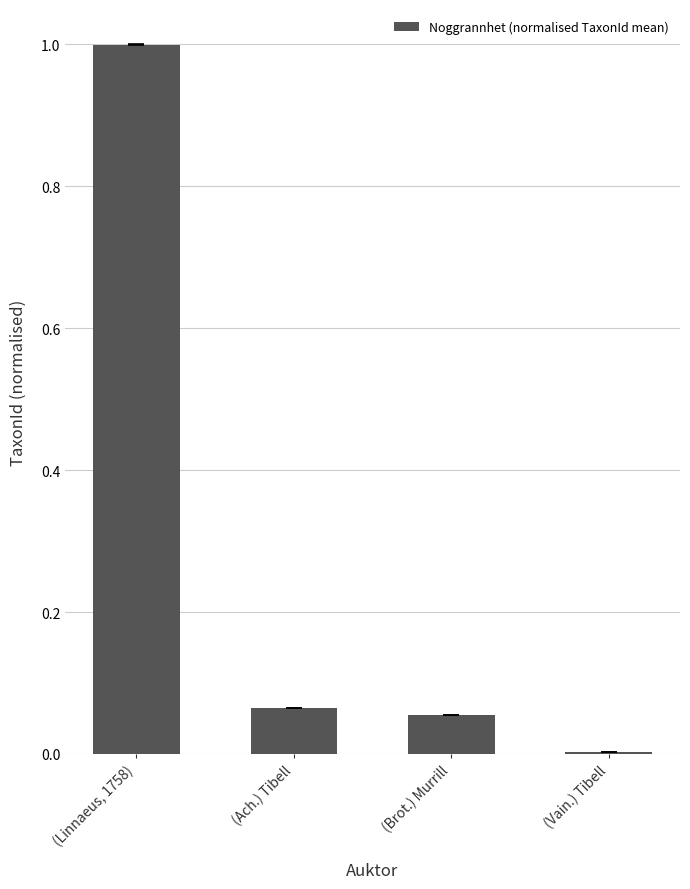

The value at (Linnaeus, 1758) is 1.0. True or false?

True